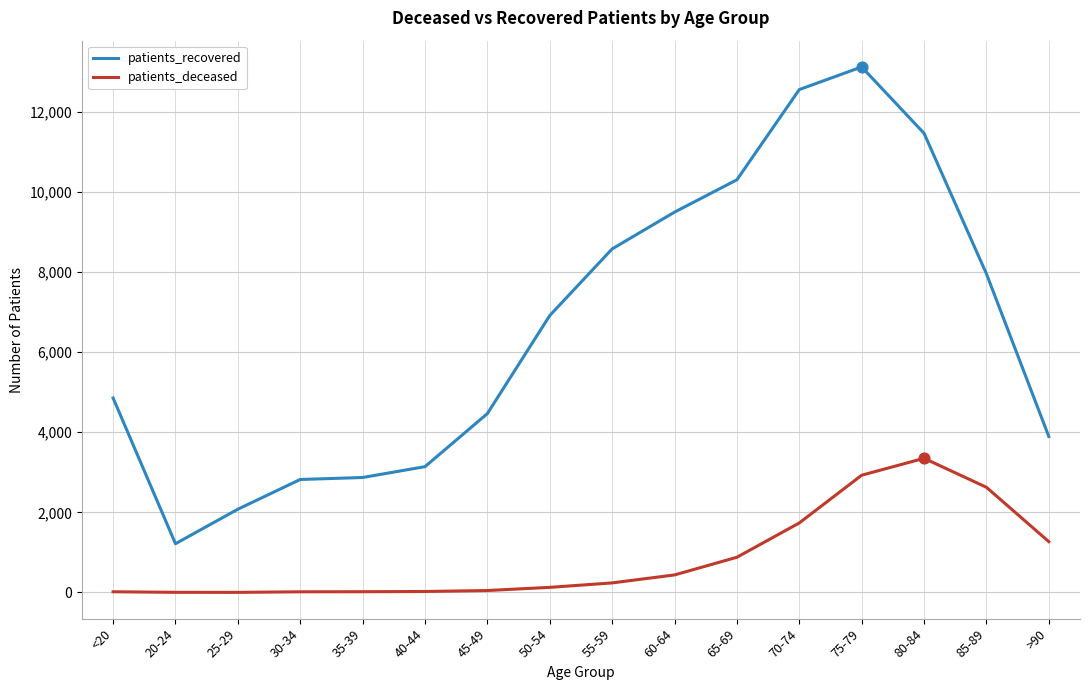

What are all the series names shown in the legend?

patients_recovered, patients_deceased